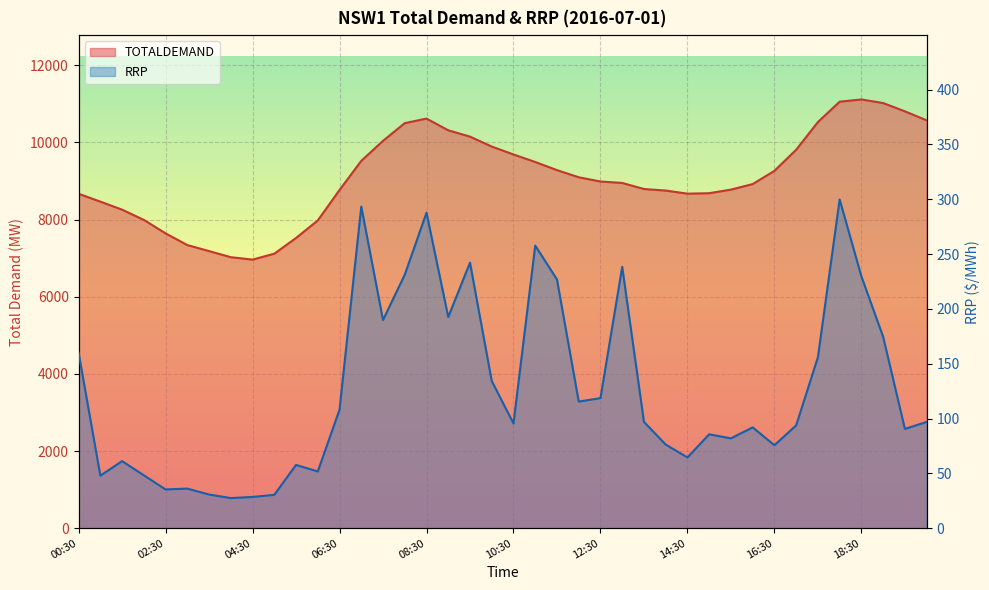

At 14:30, list the series in order from largest to smallest.

TOTALDEMAND, RRP